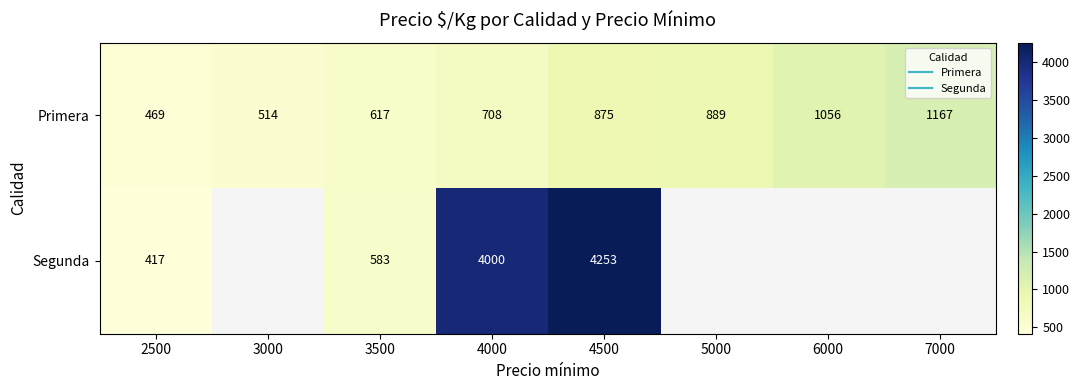

Between 6000 and 5000, which is larger?

6000